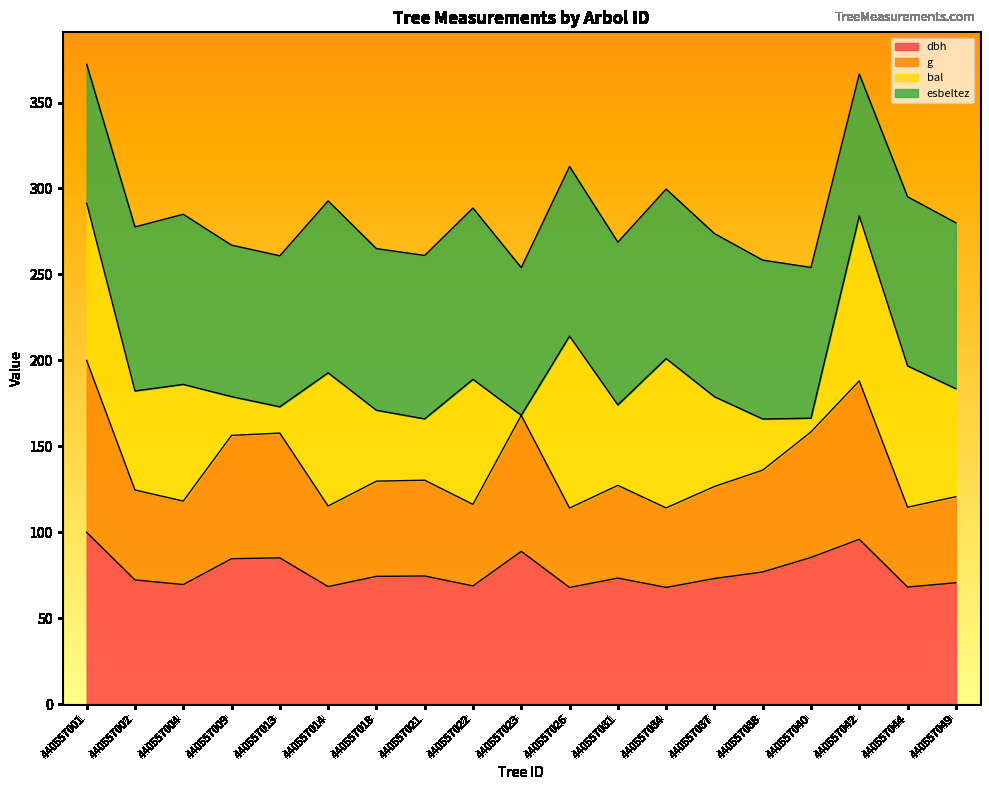

How many interior local peaks does the dbh series have?

5